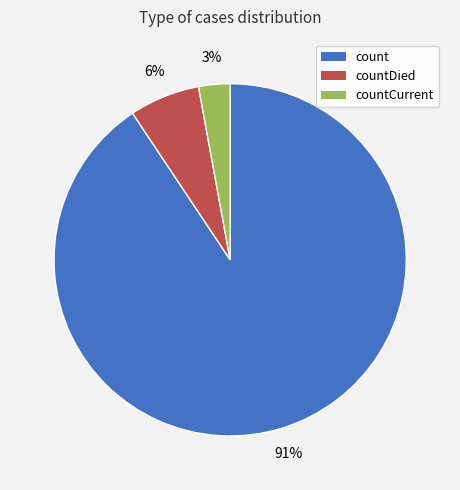

Is there a majority slice in this chart?

Yes